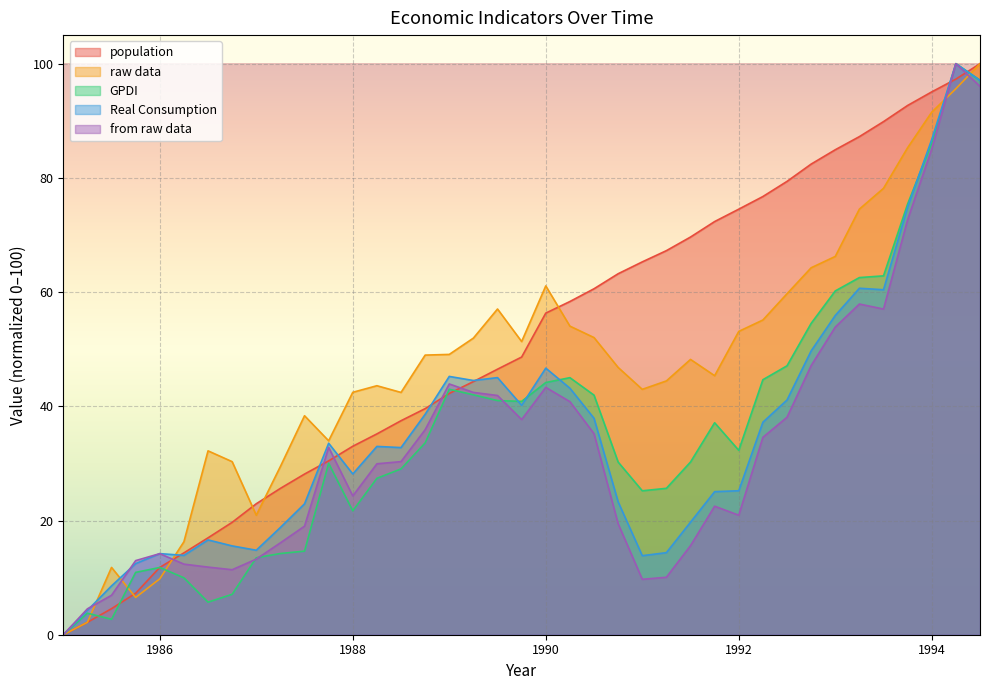

What is the sum of all GPDI values?

1405.2